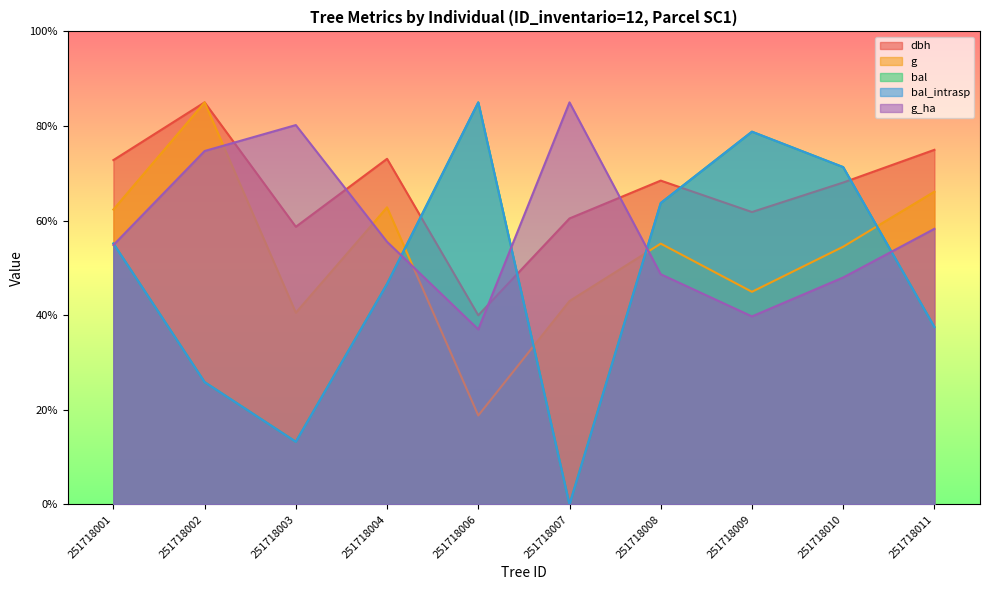

Is it true that bal equals 21.9 at 251718003?

False